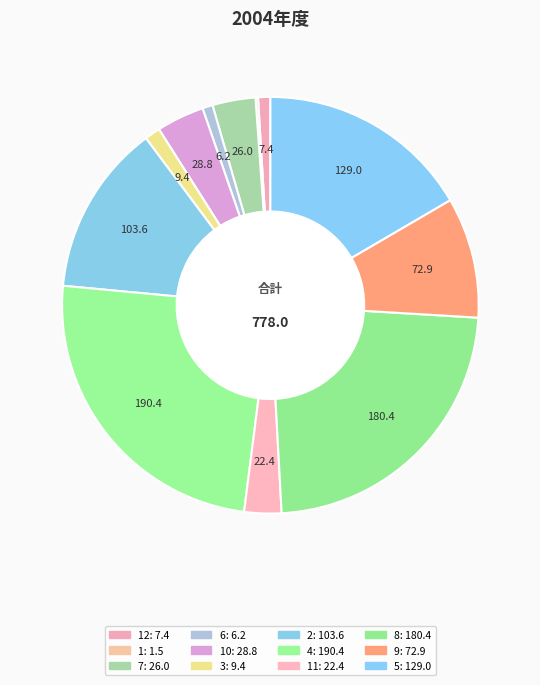

To the nearest percent, what is the average slice percentage?

8%